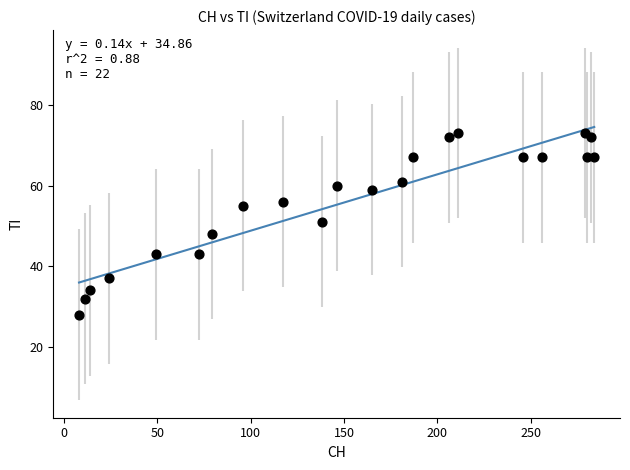

What Y value in the scatter plot is closest to 50?

51